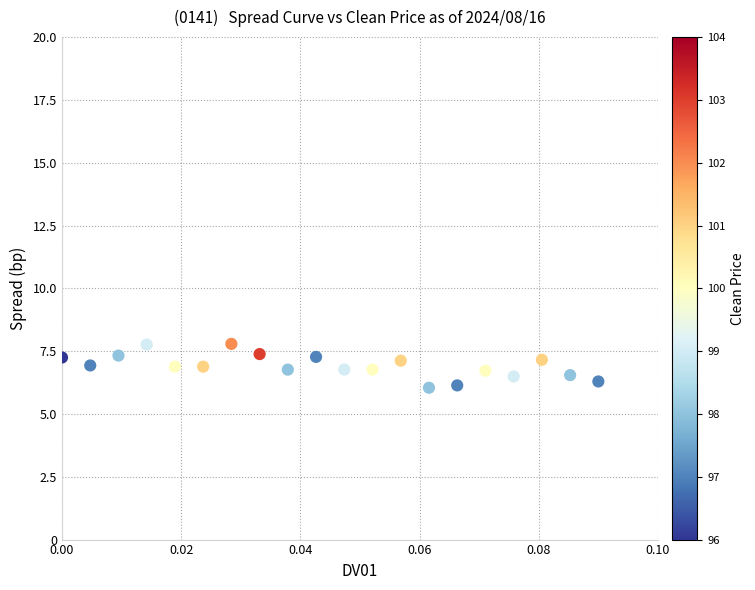

What is the range of Y values (max minus min)?

1.7